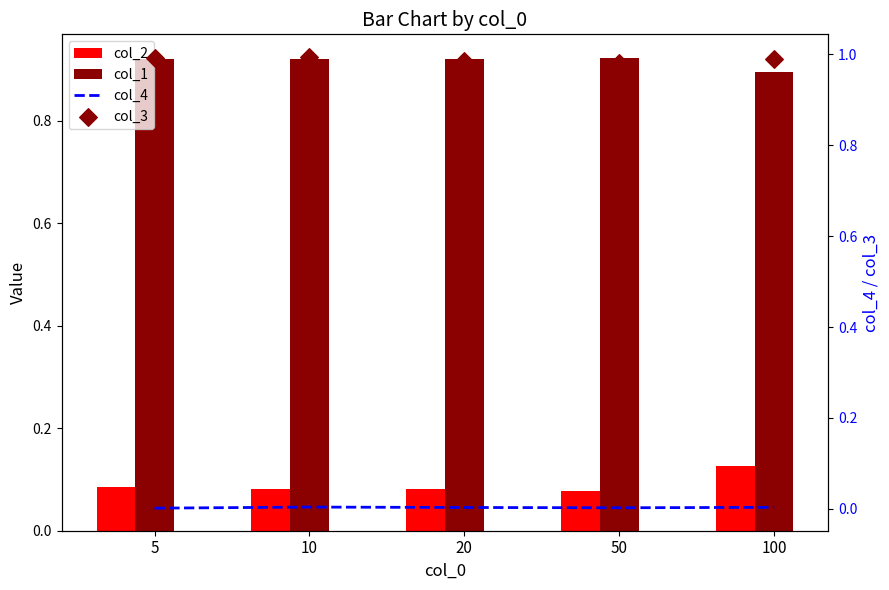

At how many categories does at least one series exceed 0?

5